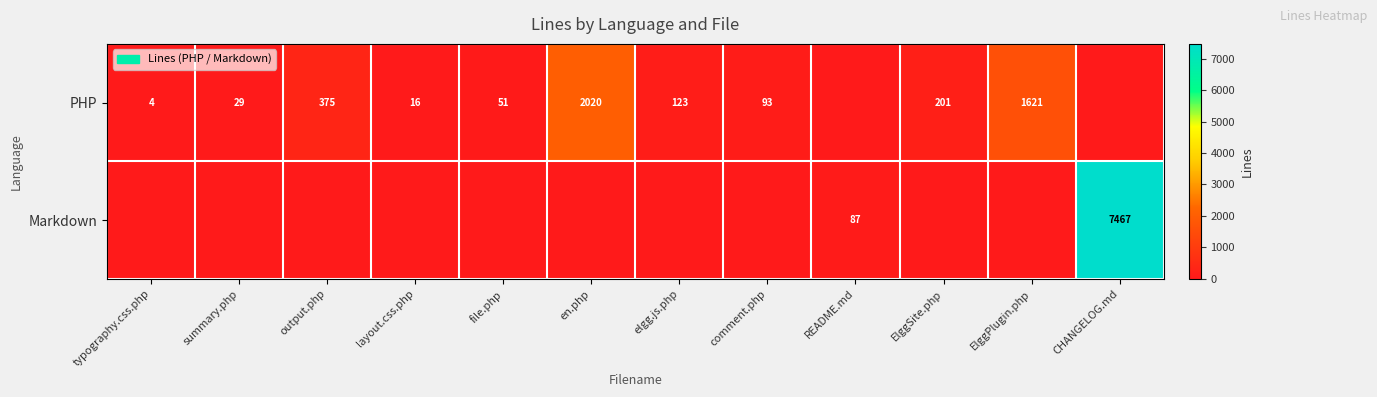

What is the sum of the PHP values at output.php and ElggPlugin.php?

1996